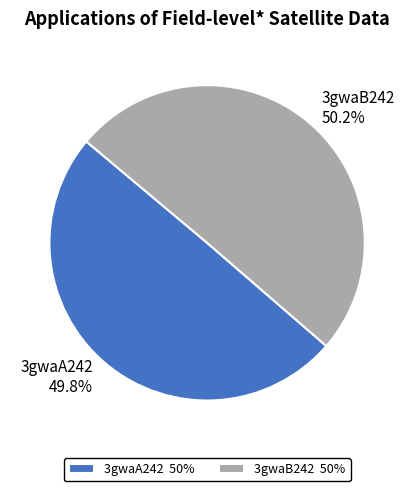

Does any single category account for the majority?

Yes